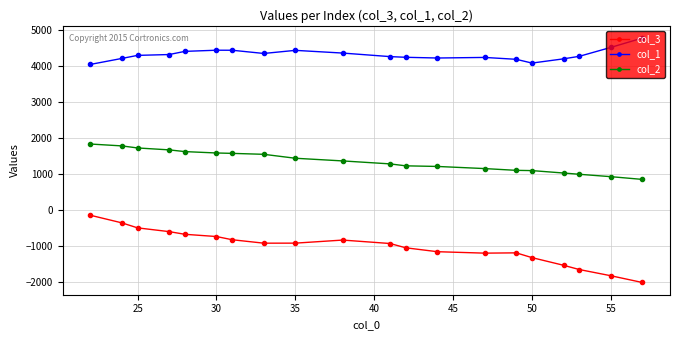

True or false: col_3 and col_1 cross at least once.

False